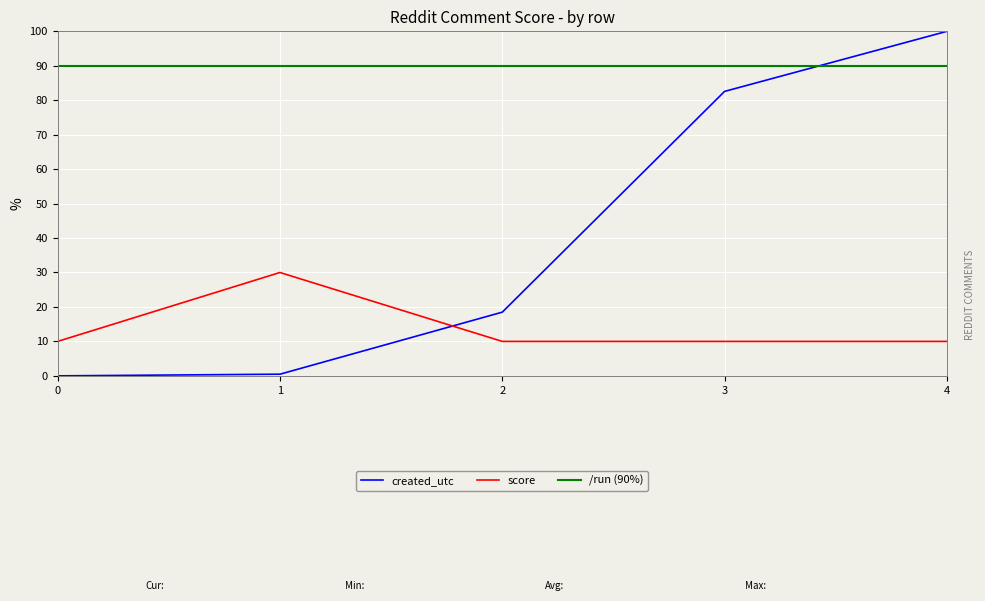

At which label does created_utc reach its peak?

4